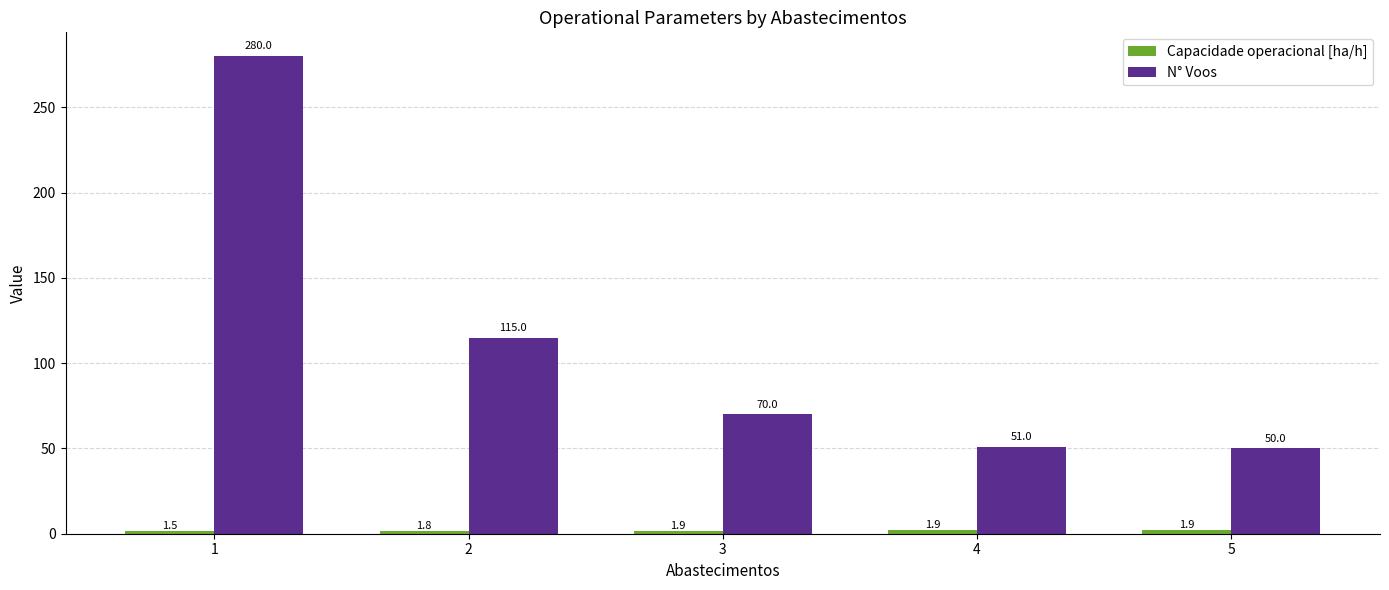

What is the difference between the maximum and minimum values in the N° Voos series?

230.0